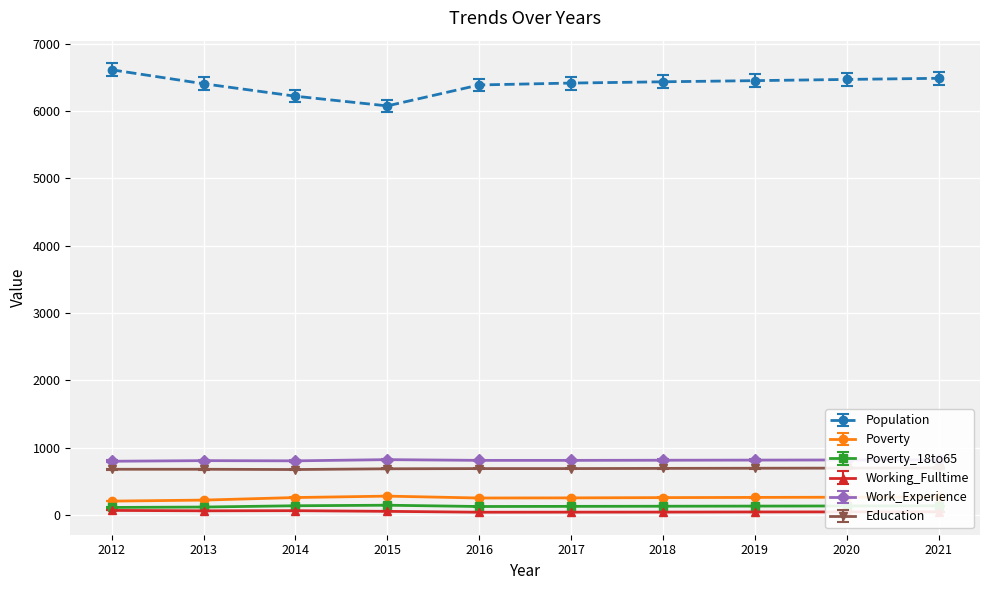

What is the average value of the Work_Experience series?

814